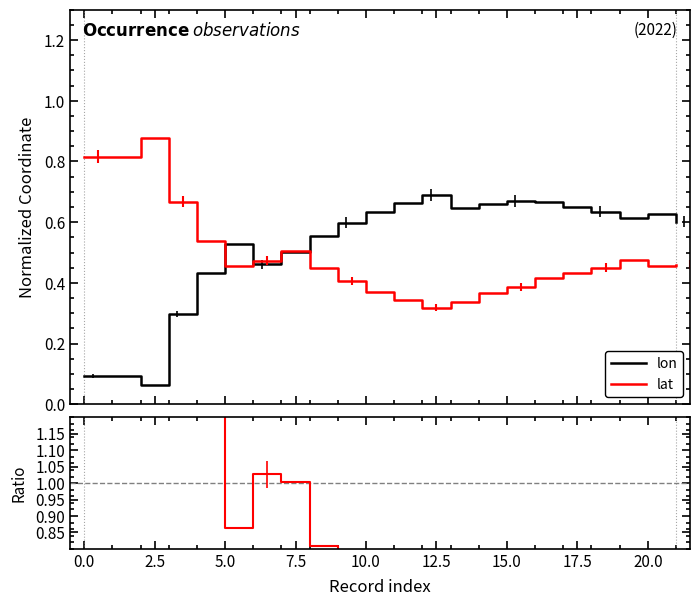

What position from the right is 0.0?

21